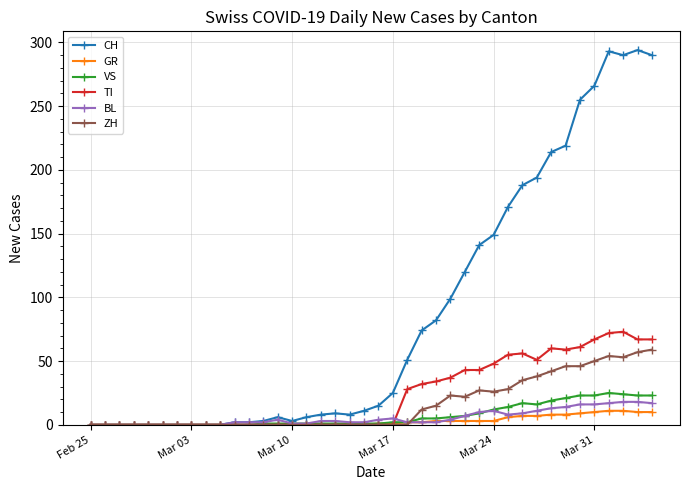

Which series has the largest range (max minus min)?

CH